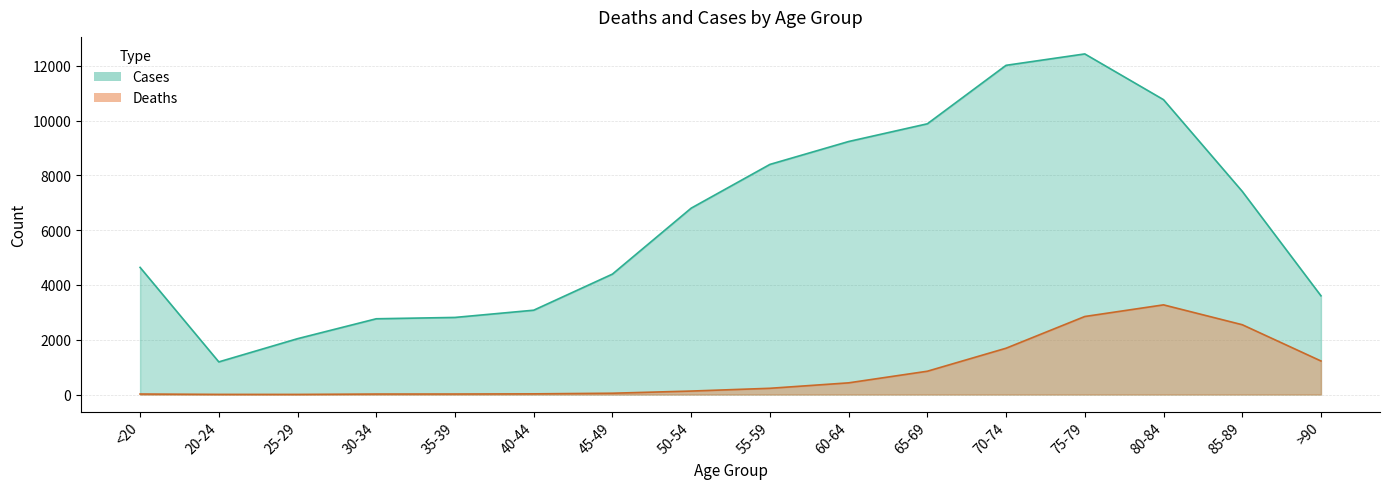

True or false: Cases and Deaths cross at least once.

False